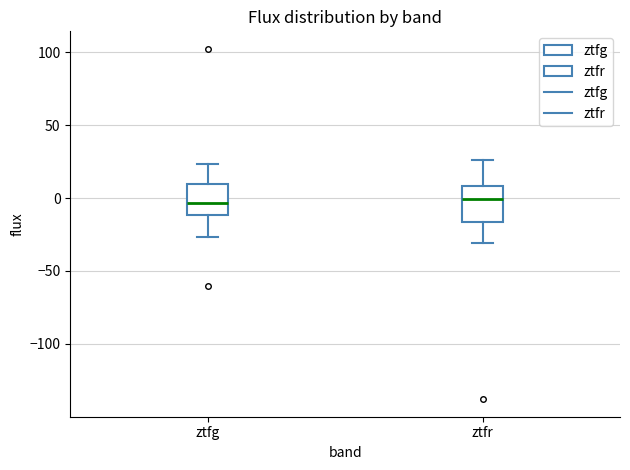

Reading left to right, read every box against the y-axis: the position of its median line, the range the box covers, and the ends of its whiskers. The values are not printed on the chart, so give them approximately, as read against the axis.

ztfg: median -5, box -10 to 10, whiskers -25 to 25
ztfr: median 0, box -15 to 10, whiskers -30 to 25